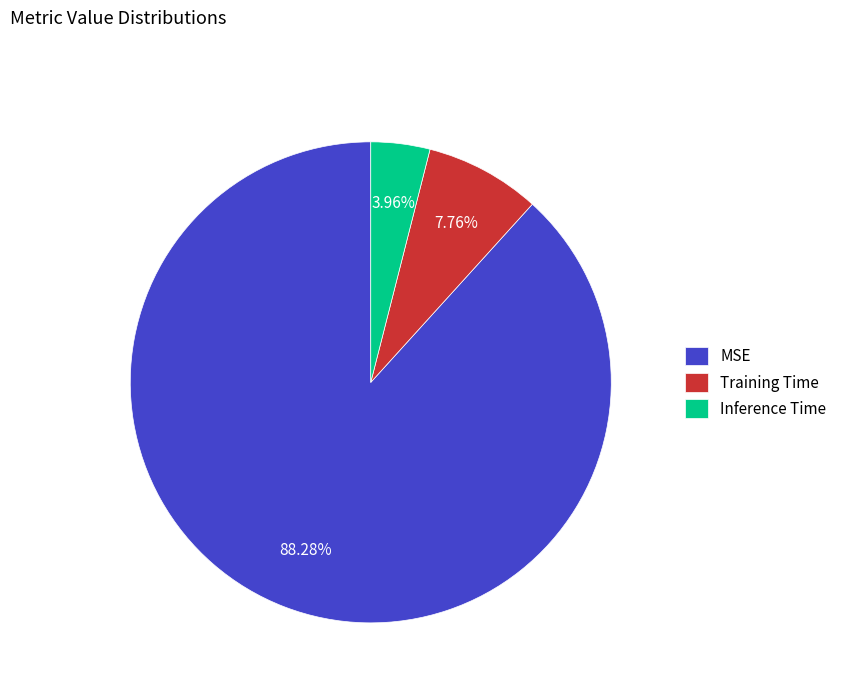

To the nearest percent, what percentage of the pie is Training Time?

8%